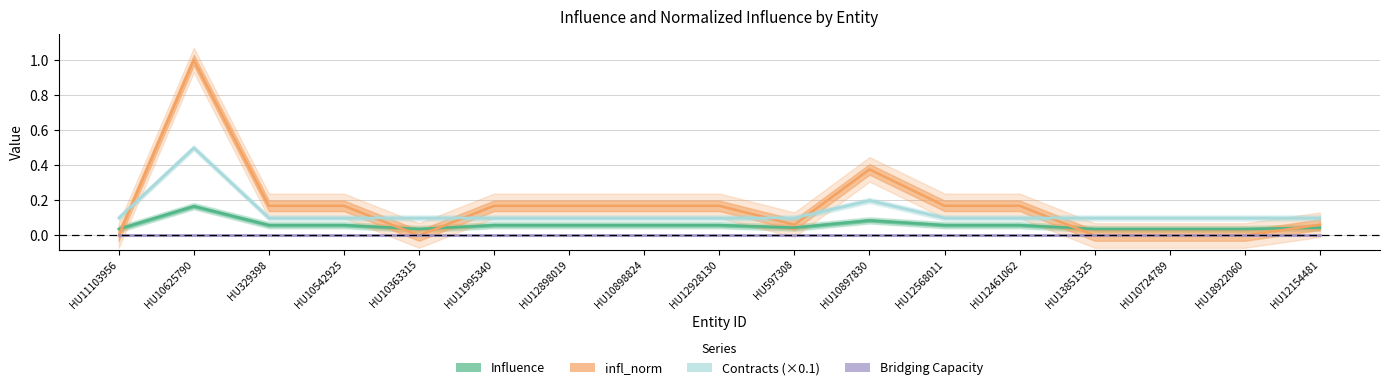

What is the label of the 4th point from the left?

HU10542925